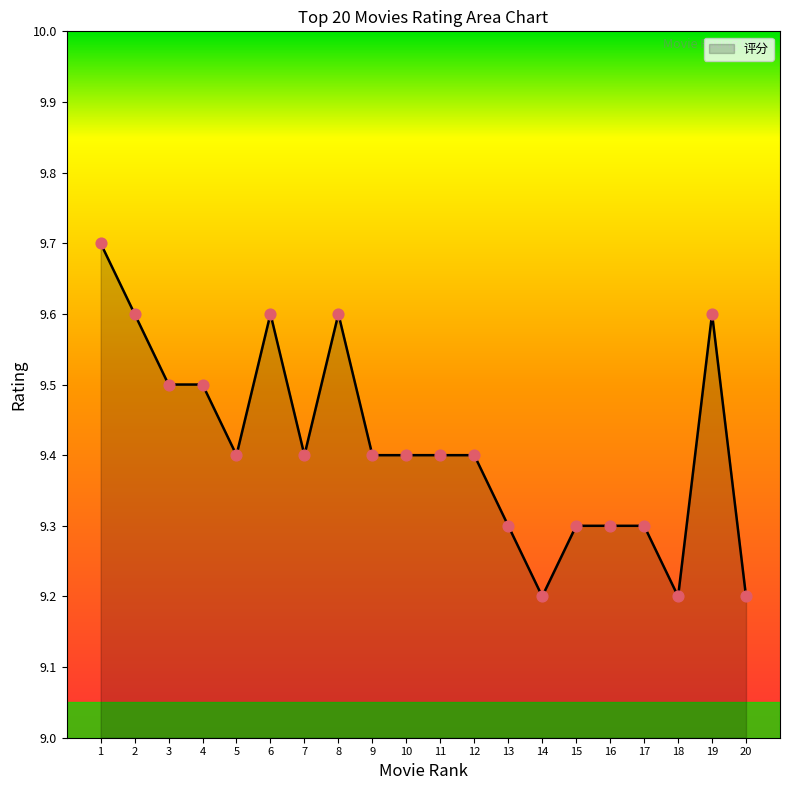

Between 11 and 14, which is larger?

11